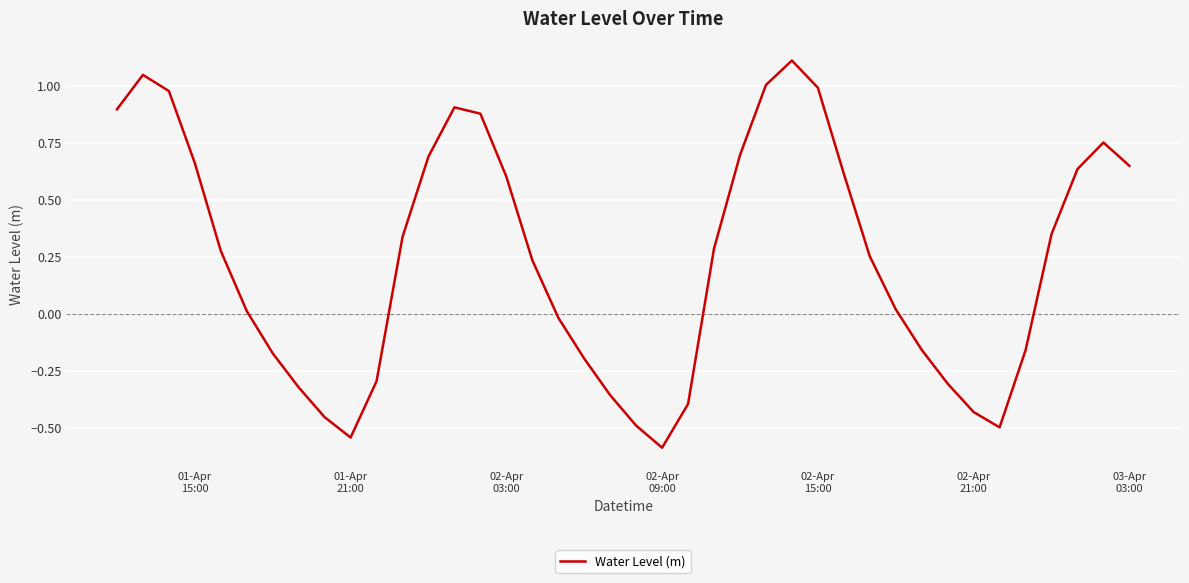

What is the minimum value shown in the chart?

-0.6